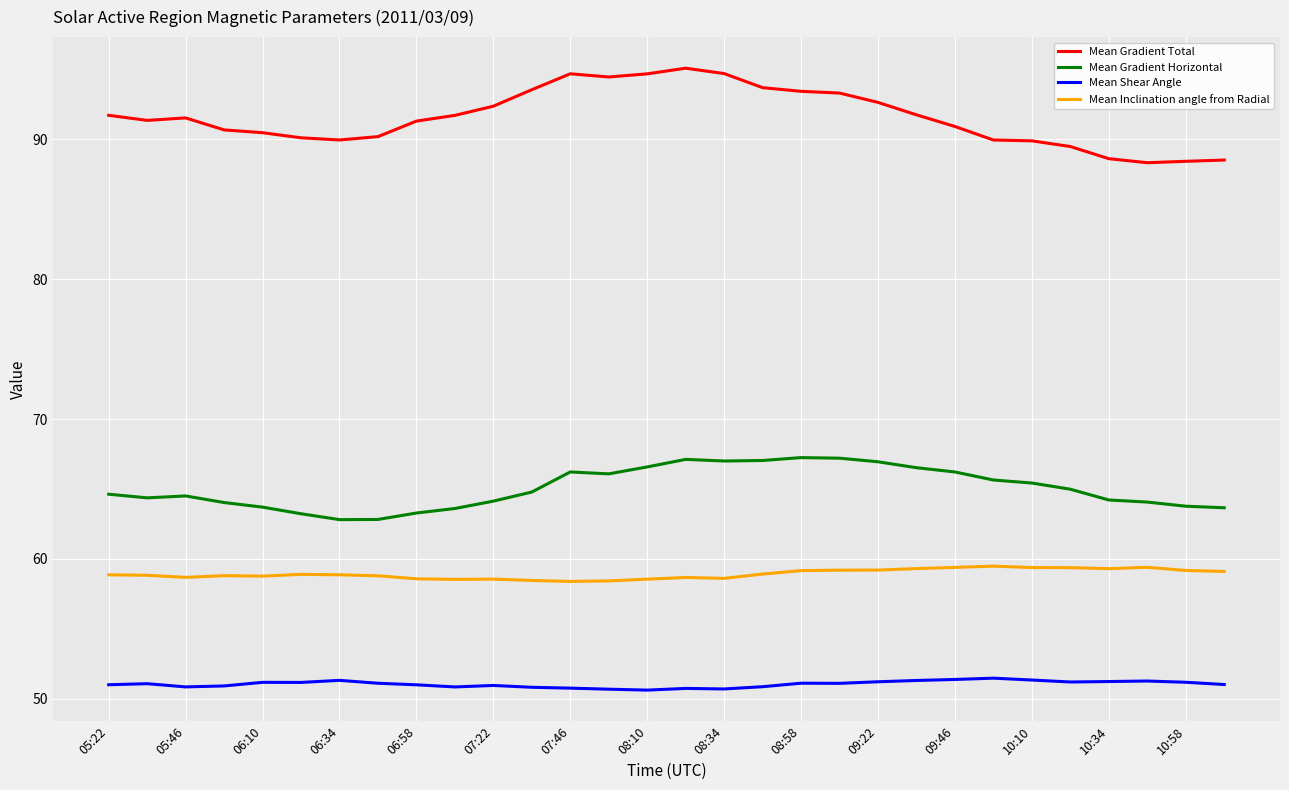

What is the maximum value for Mean Inclination angle from Radial?

59.5